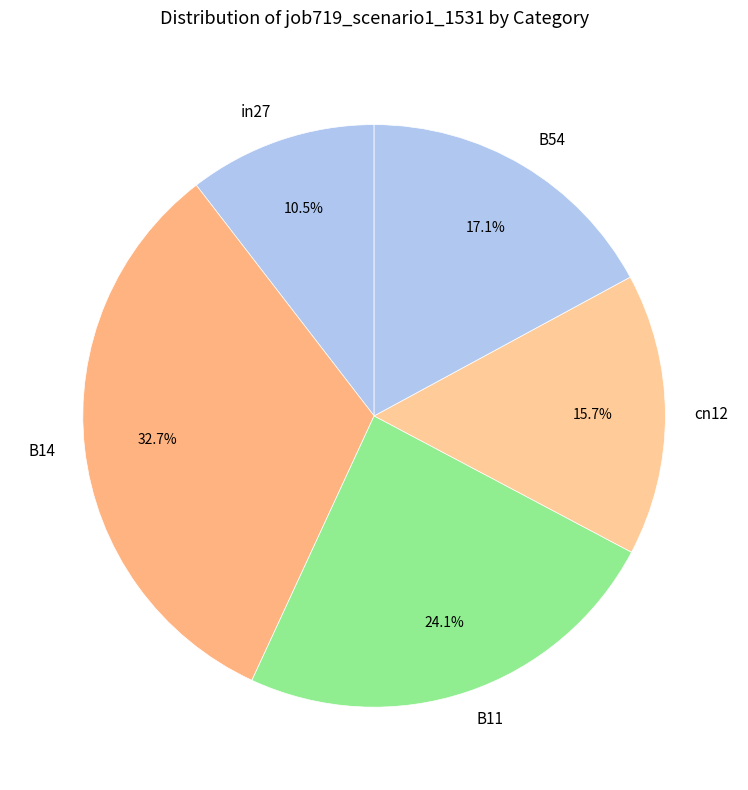

Is it true that B11 is 24% of the pie?

True